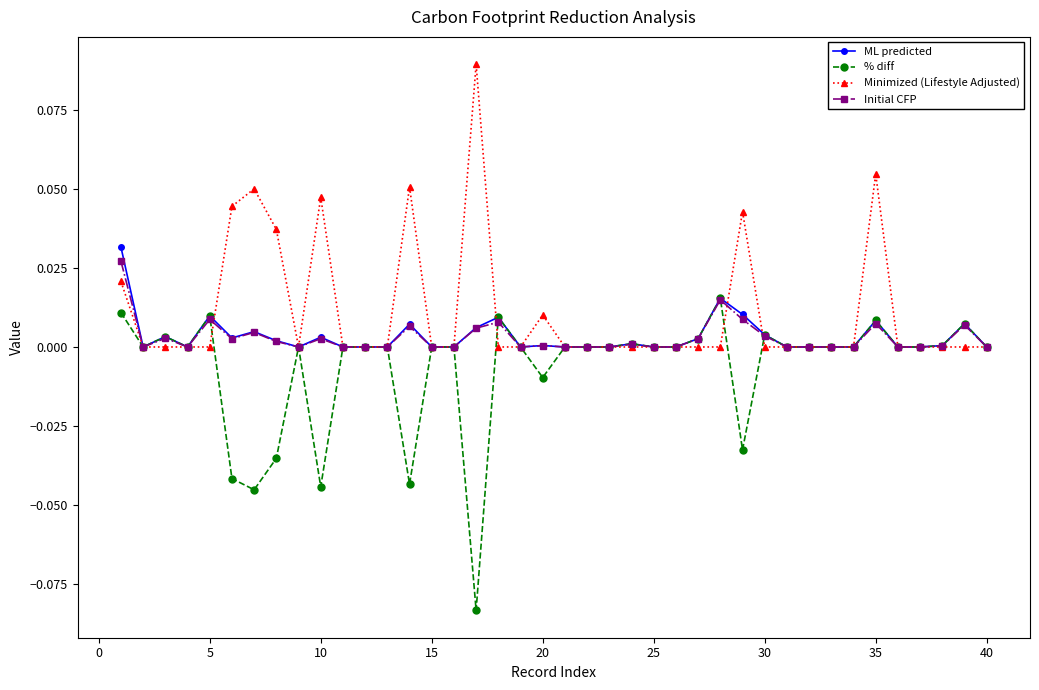

True or false: Initial CFP has more than 0 points higher than both neighbors.

True